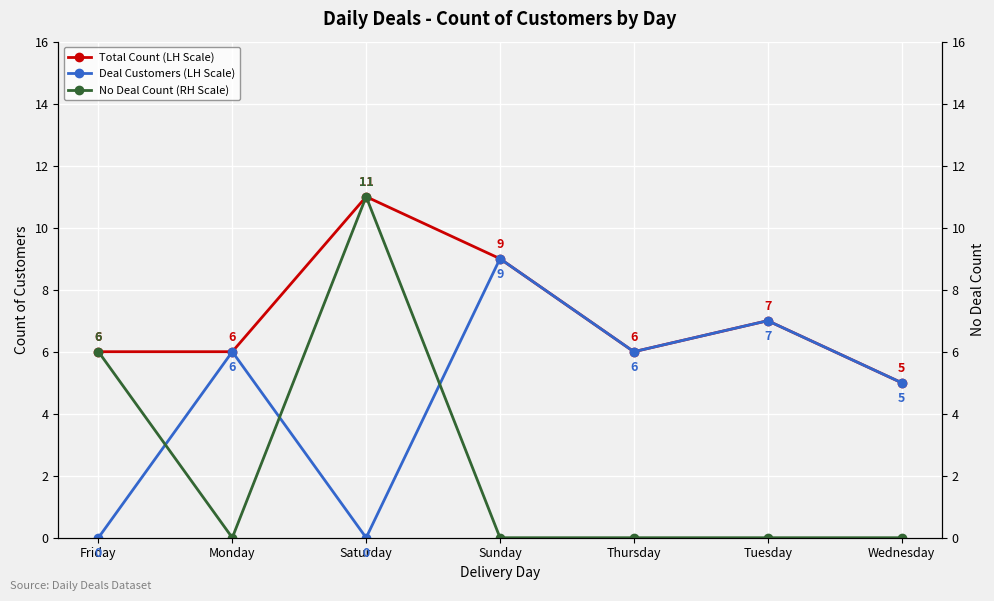

What is the sum of the Total Count (LH Scale) values at Wednesday and Sunday?

14